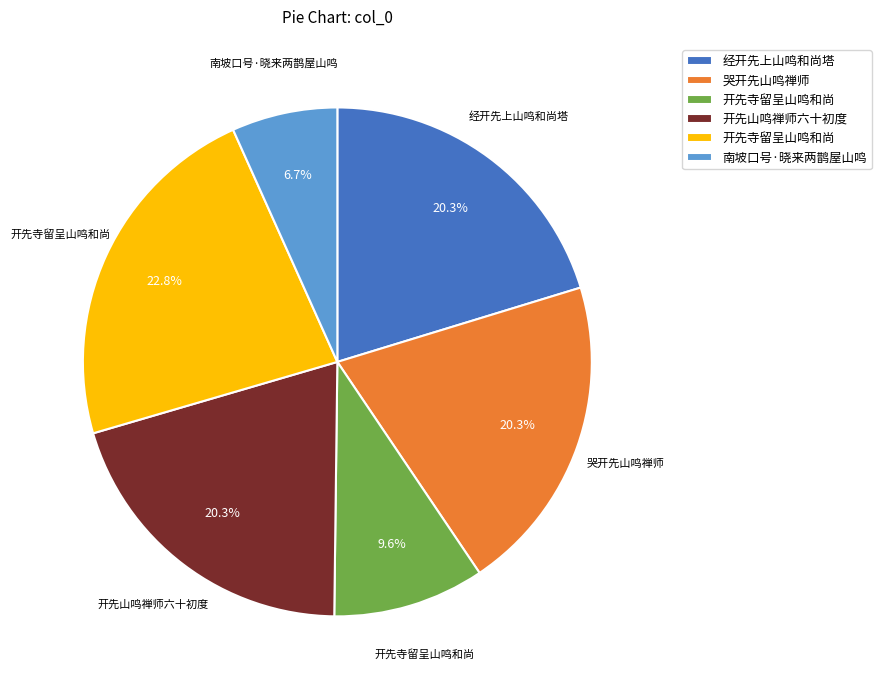

Does any single category account for the majority?

No